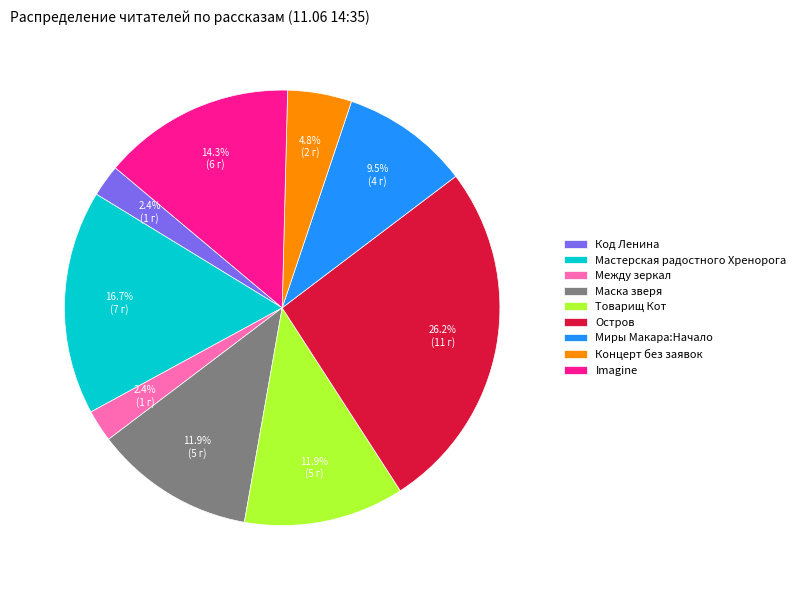

Which slice is the largest?

Остров